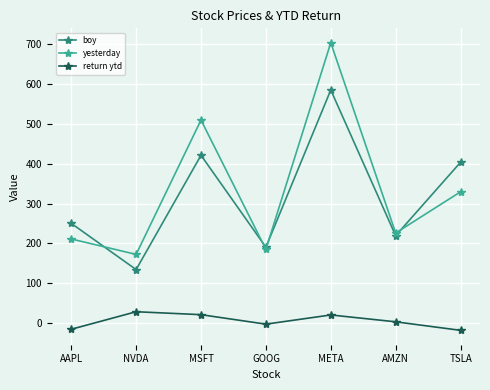

What is the difference between the yesterday values at GOOG and NVDA?

12.6